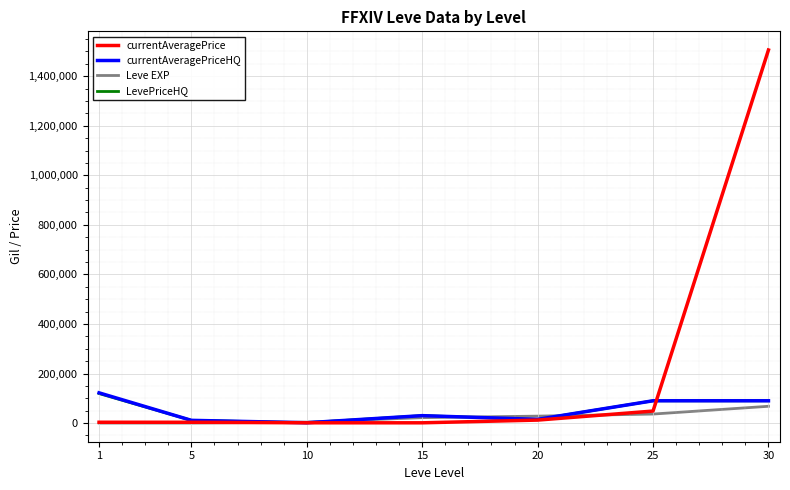

The value of Leve EXP at 30 is 67730.0. True or false?

True